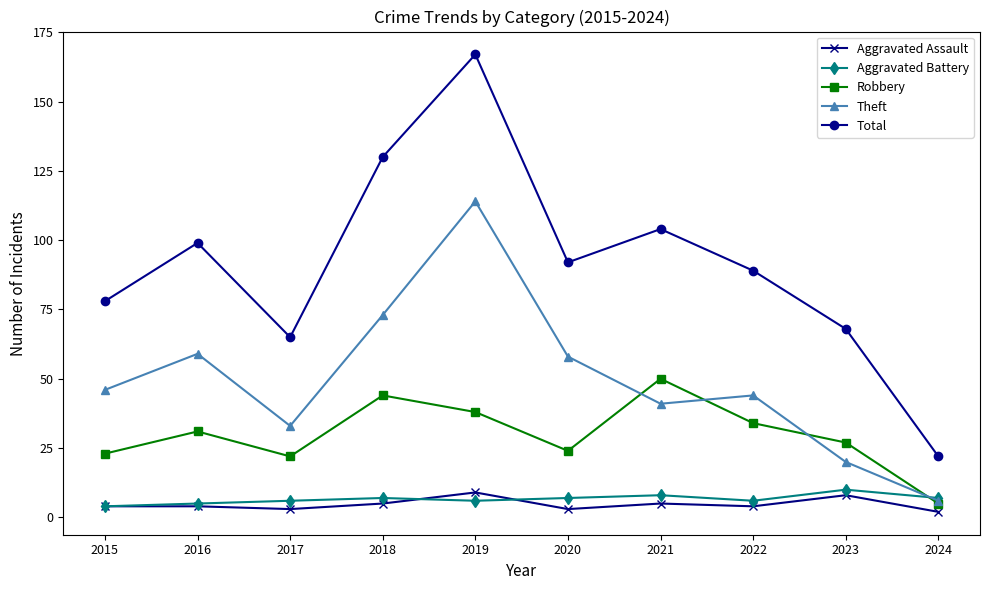

At 2019, list the series in order from smallest to largest.

Aggravated Battery, Aggravated Assault, Robbery, Theft, Total